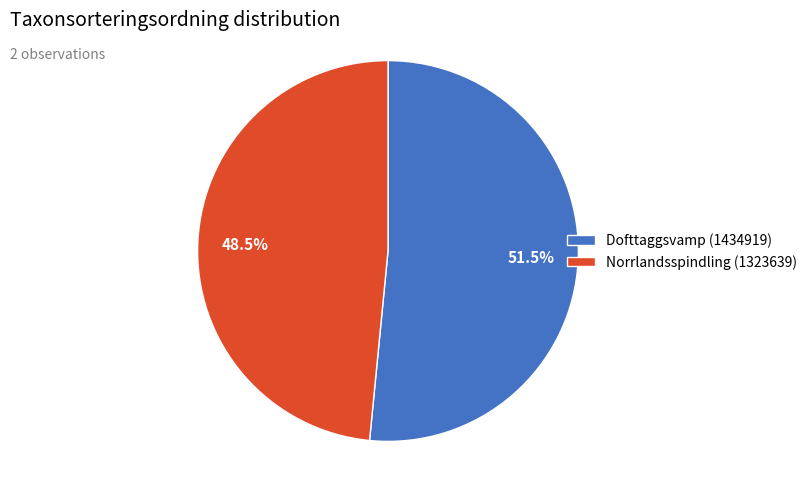

Is it true that Dofttaggsvamp (1434919) is 42% of the pie?

False